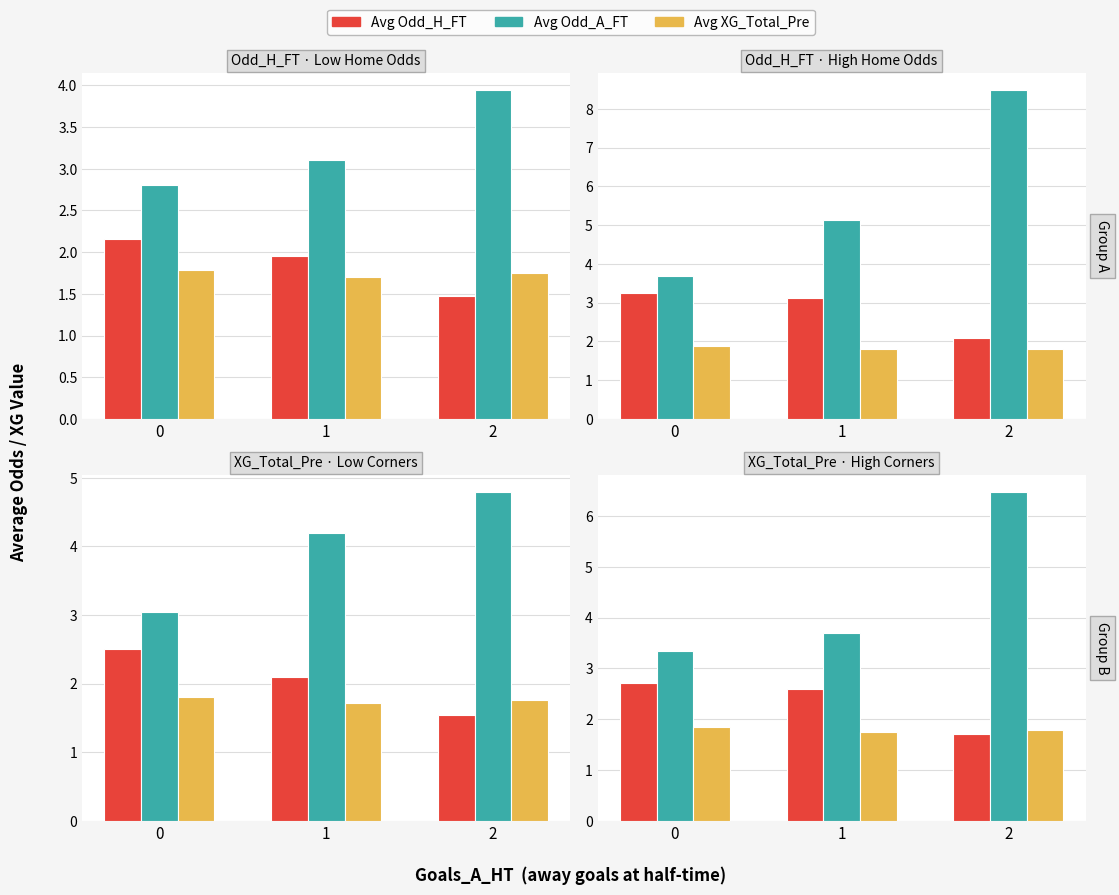

What are all the series names shown in the legend?

Avg Odd_H_FT, Avg Odd_A_FT, Avg XG_Total_Pre